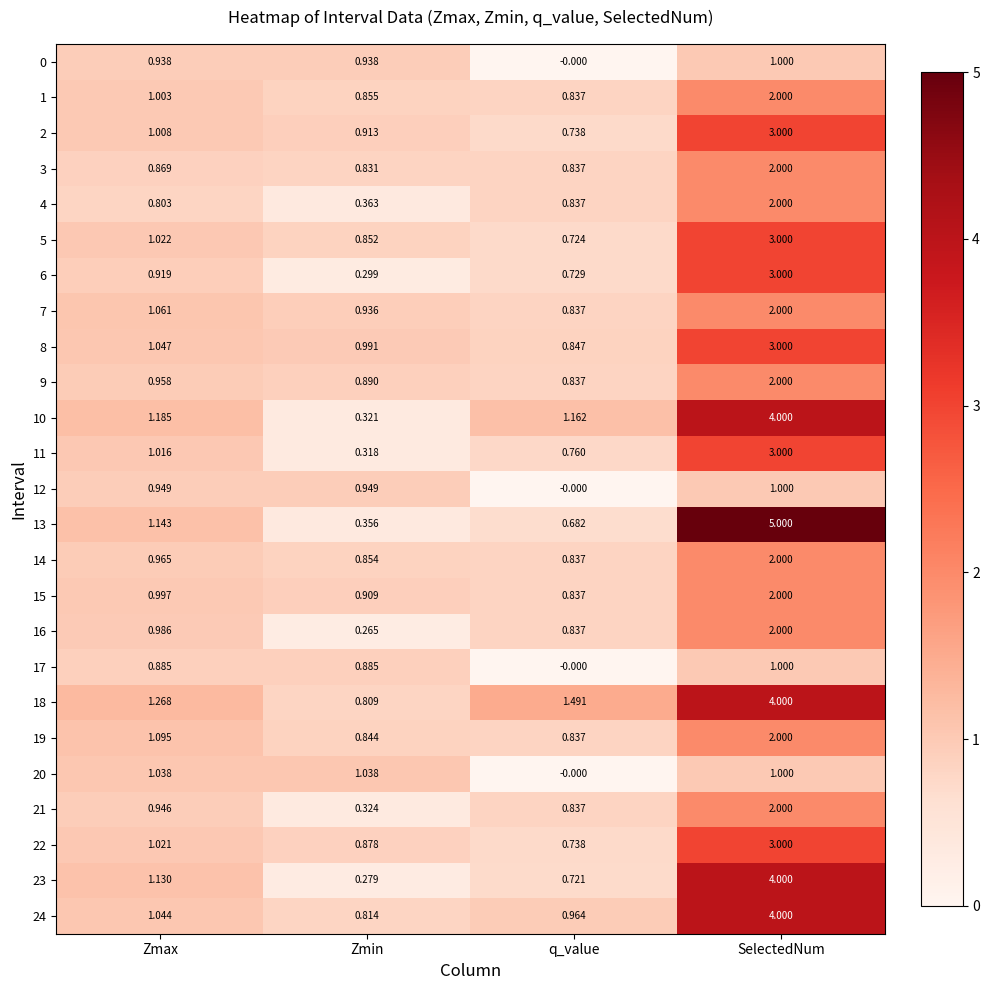

At which label does 24 reach its peak?

SelectedNum